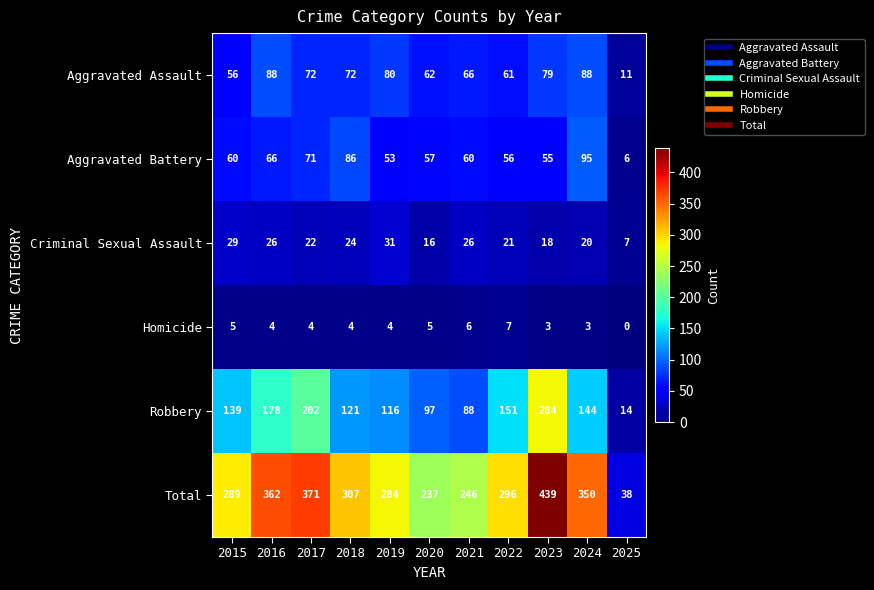

Is it true that Aggravated Assault equals 79 at 2023?

True